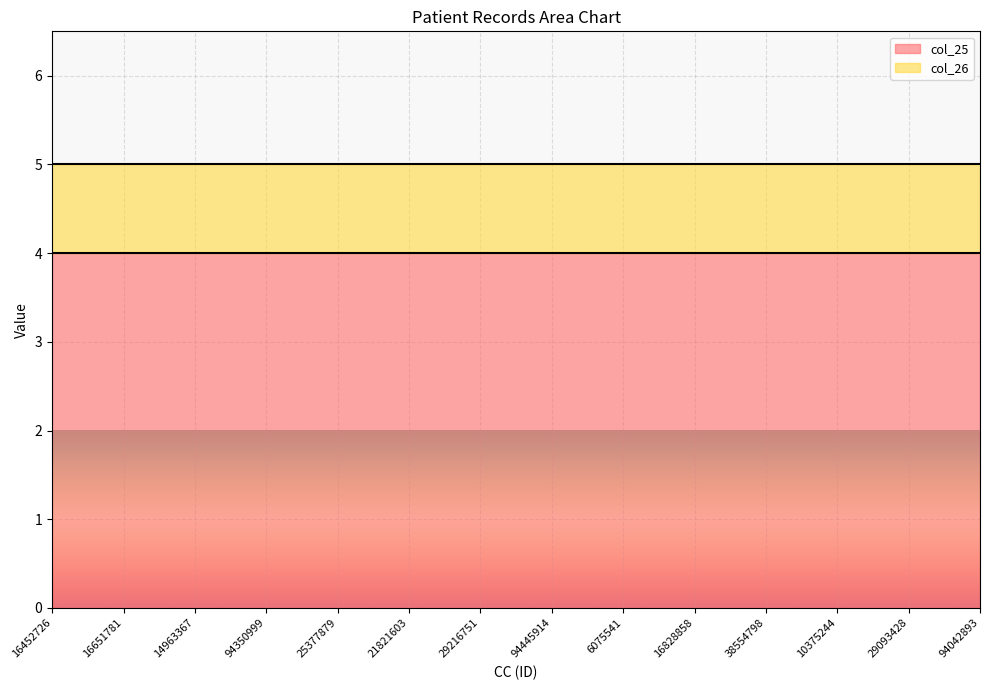

Which series has the widest spread of values?

col_25